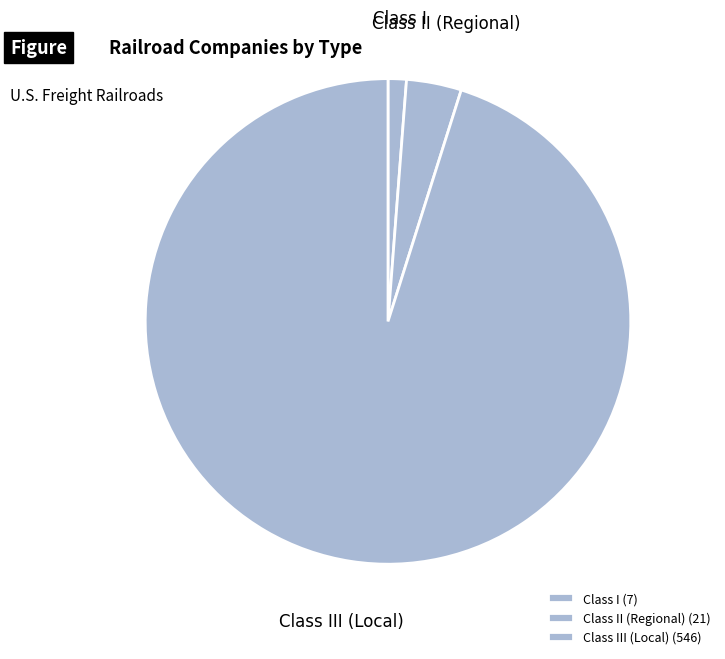

The Class III (Local) slice represents 87% of the pie. True or false?

False